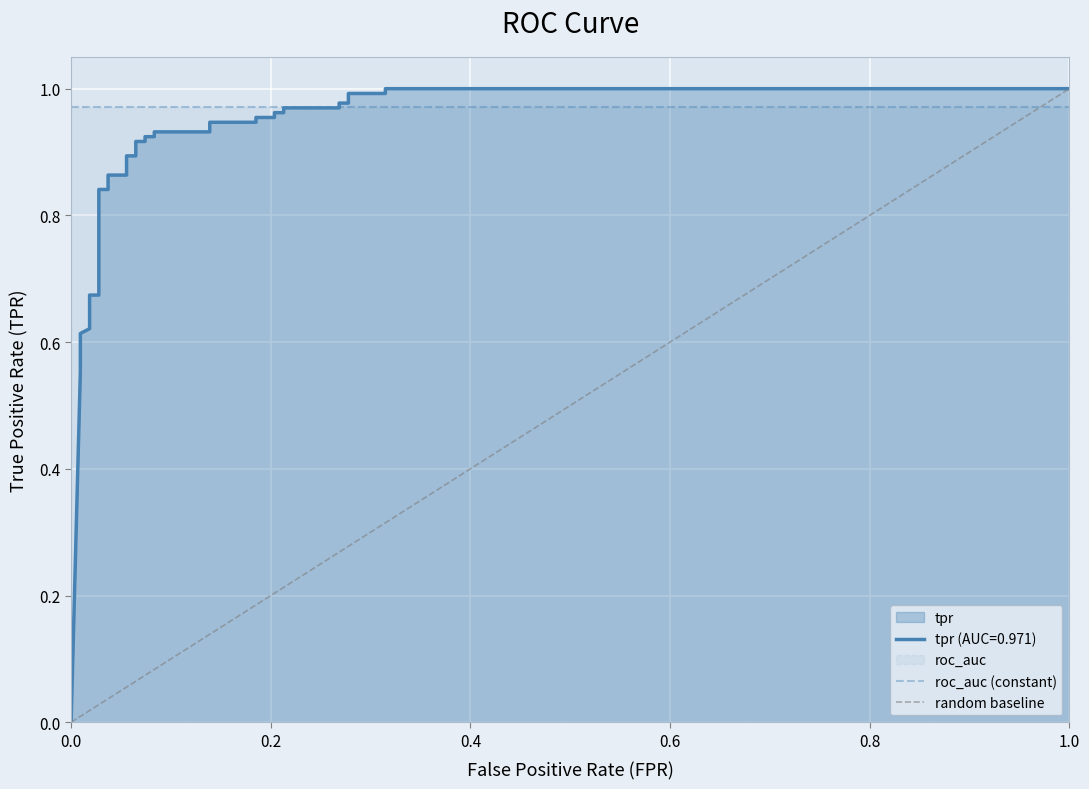

The value at 7 is 0.4. True or false?

False